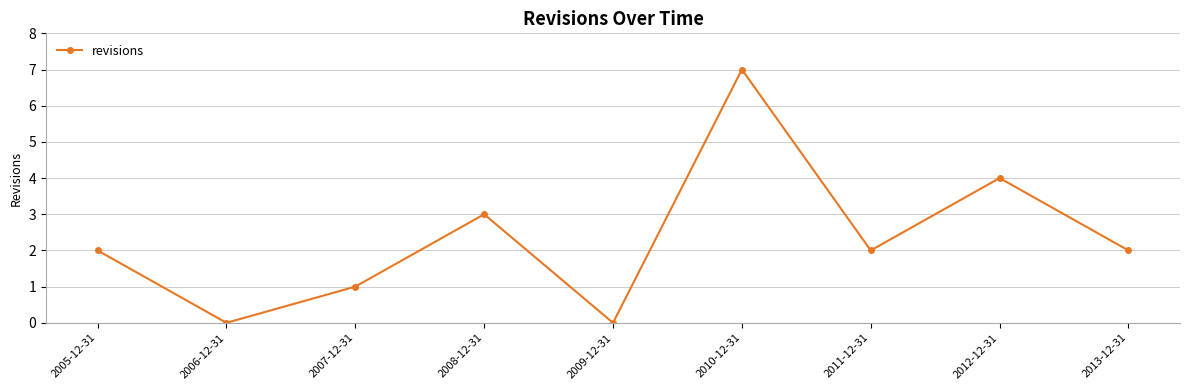

What is the label of the 7th point from the right?

2007-12-31